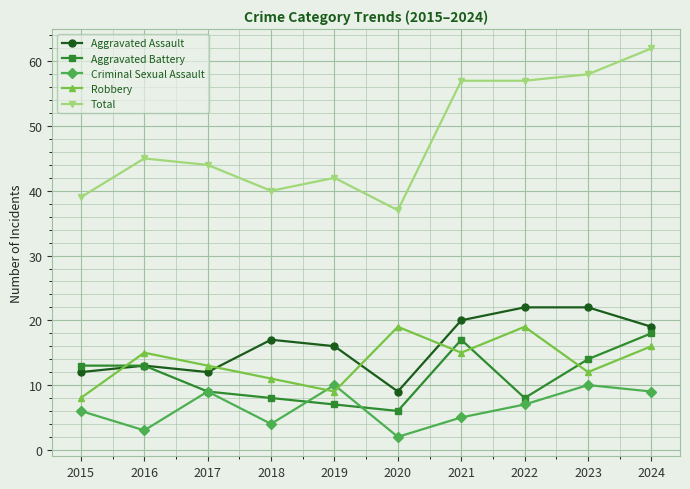

What is the difference between the highest and lowest values at 2016?

42